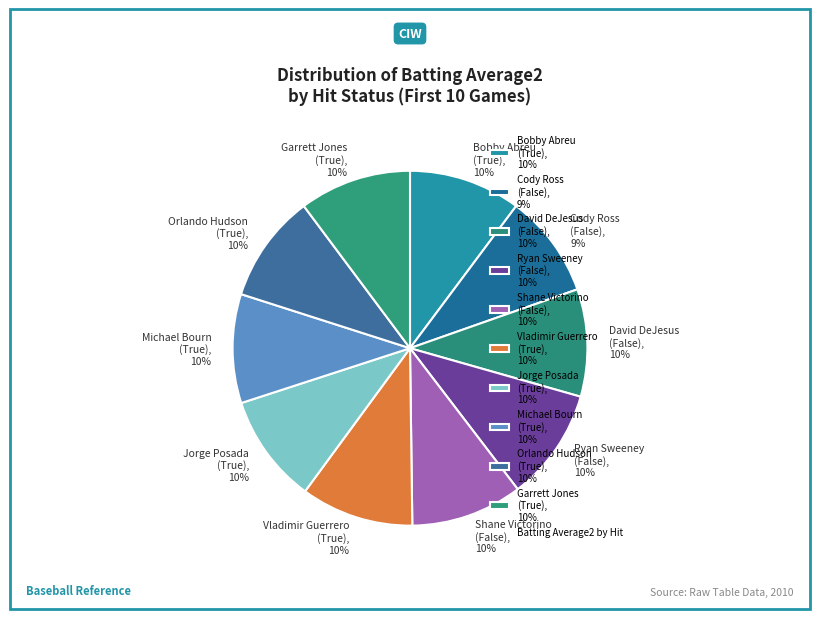

To the nearest percent, what portion does Cody Ross (False), 9% represent?

9%